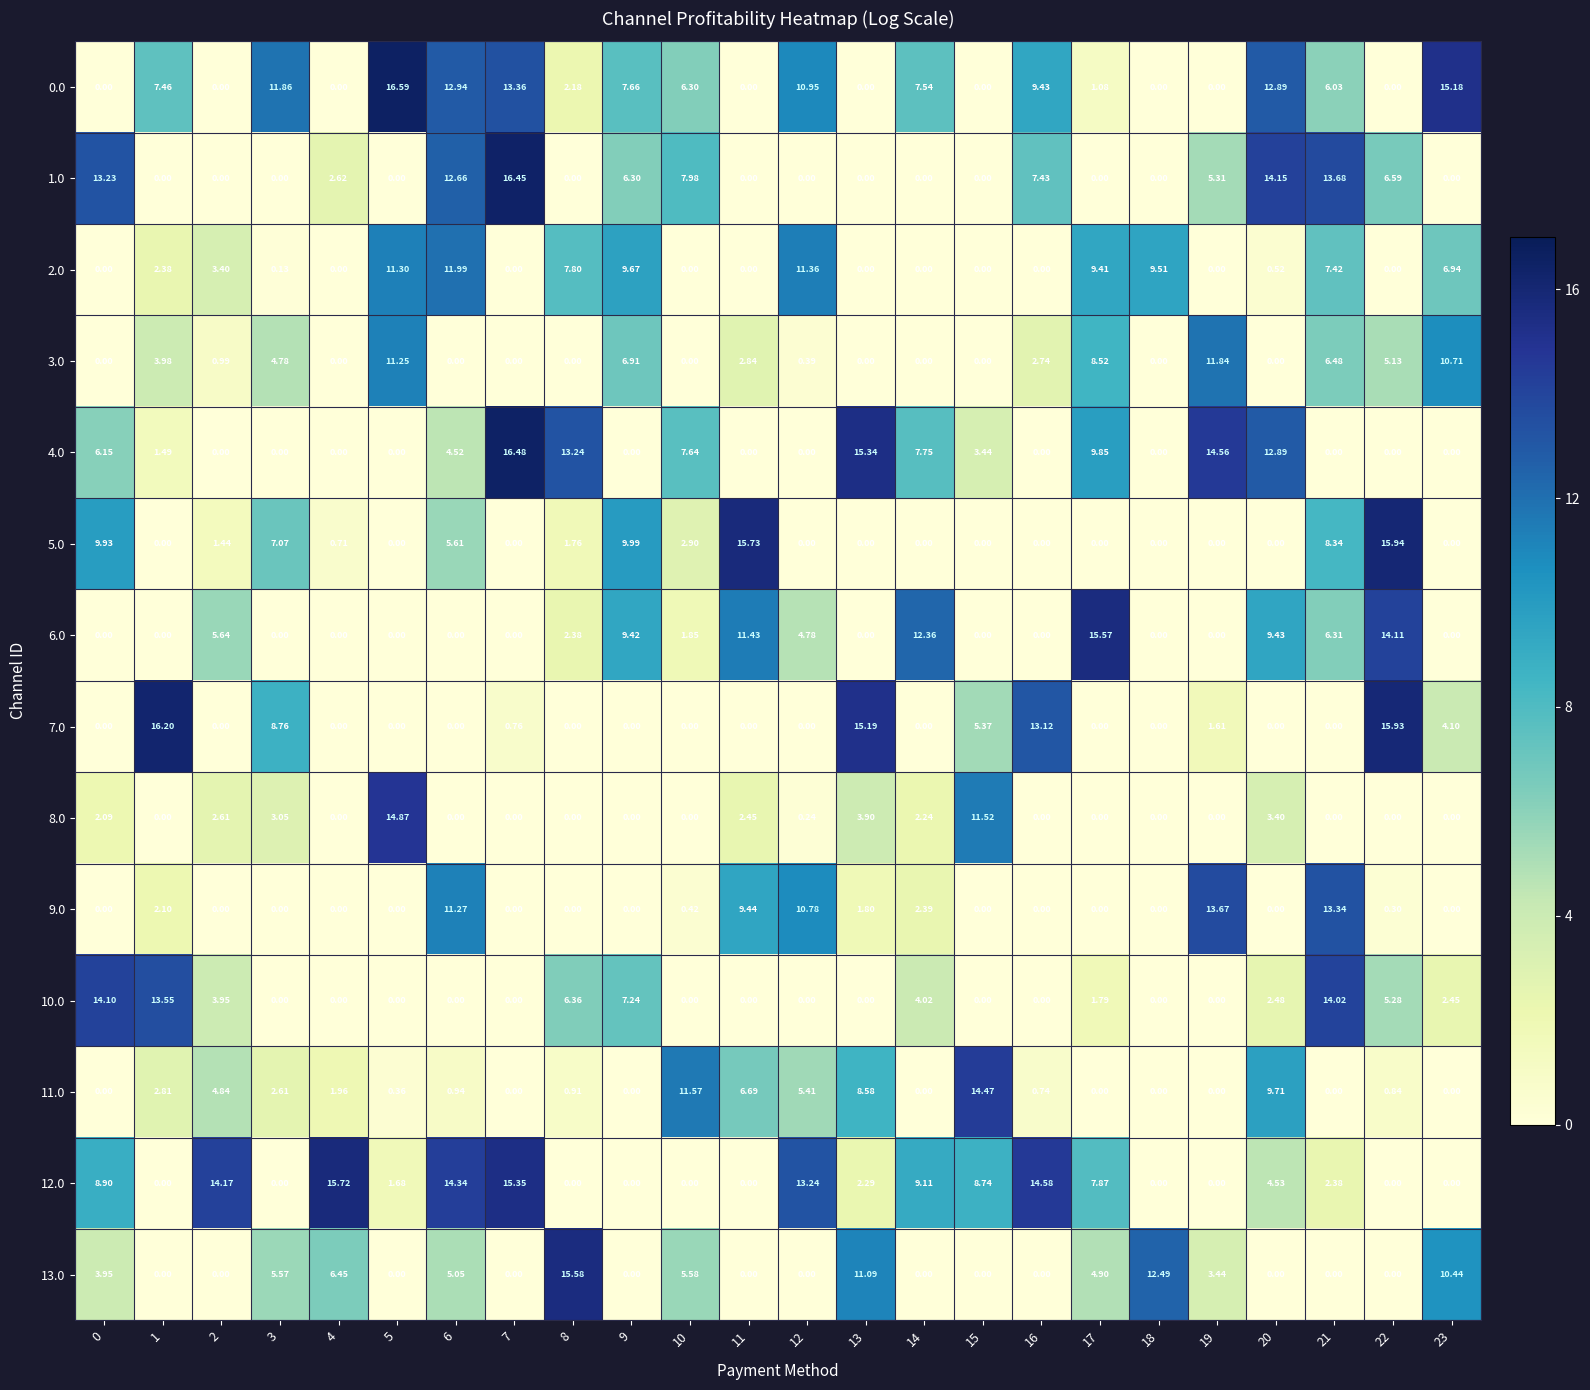

How many data points in 8.0 are above 0?

10